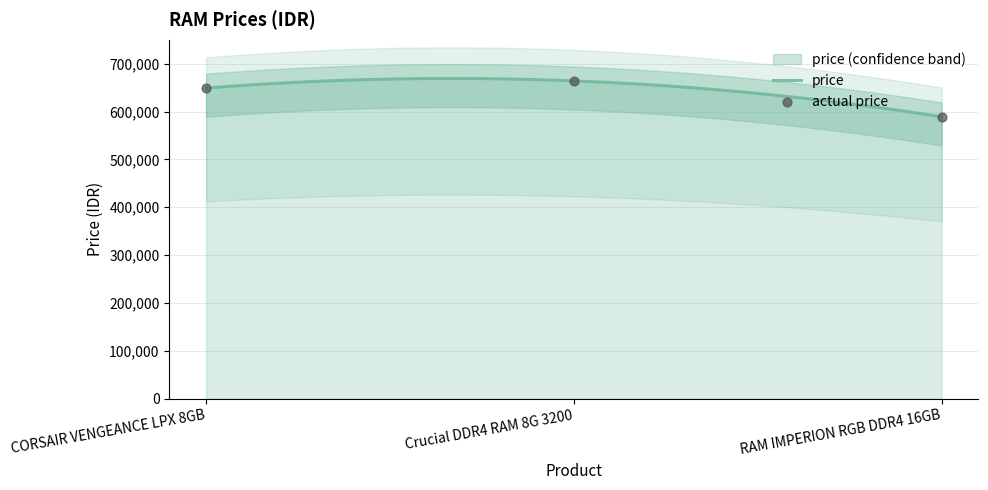

What is the change in value from Crucial DDR4 RAM 8G 3200 to RAM IMPERION RGB DDR4 16GB?

-75050